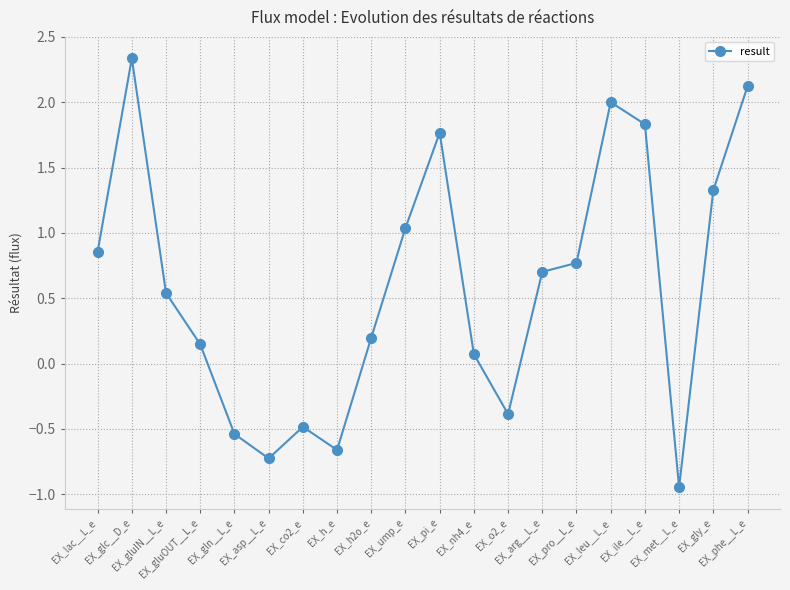

How many points are lower than both their immediate neighbors (excluding endpoints)?

4